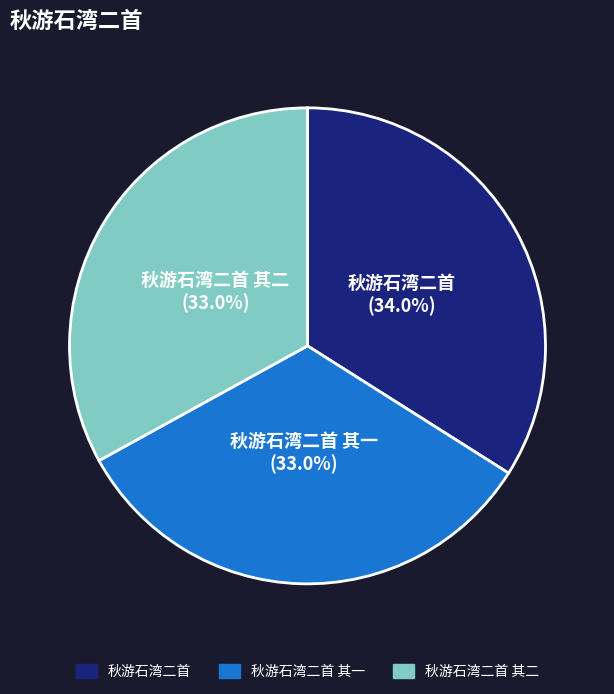

To the nearest percent, what is the difference between the largest and smallest slice percentages?

1%